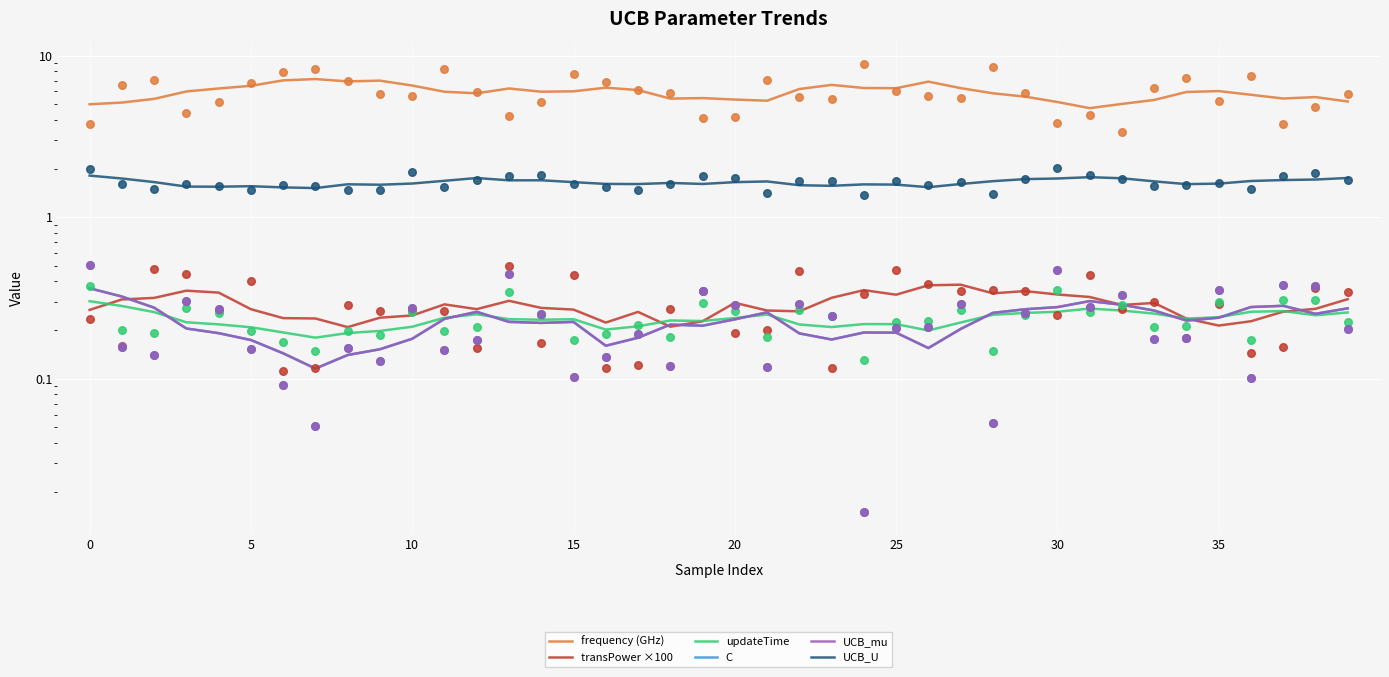

At how many categories does at least one series exceed 1?

40